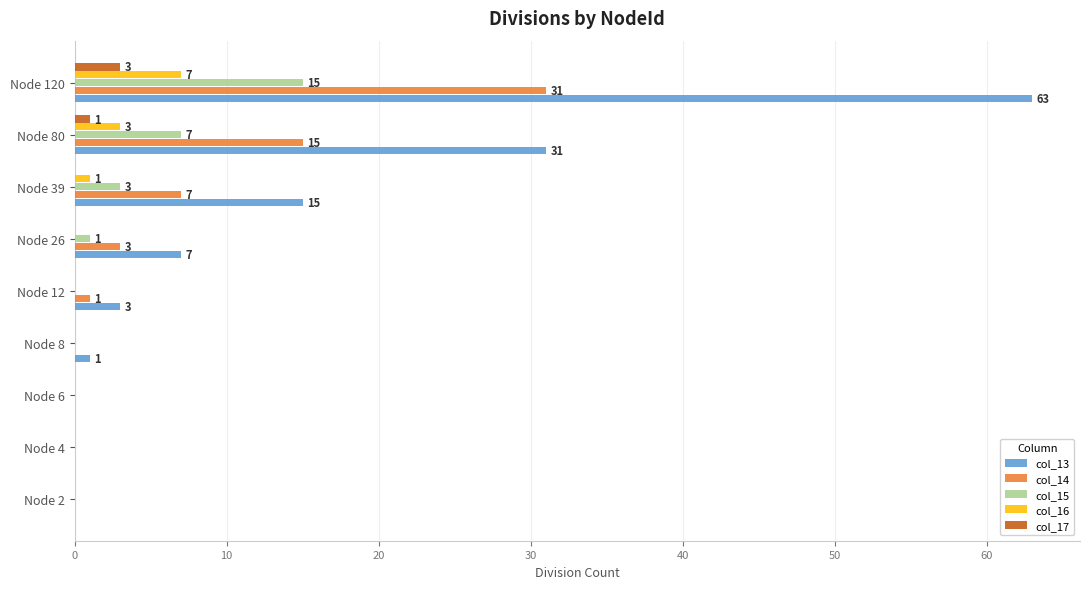

Is it true that col_17 equals 0 at Node 8?

True